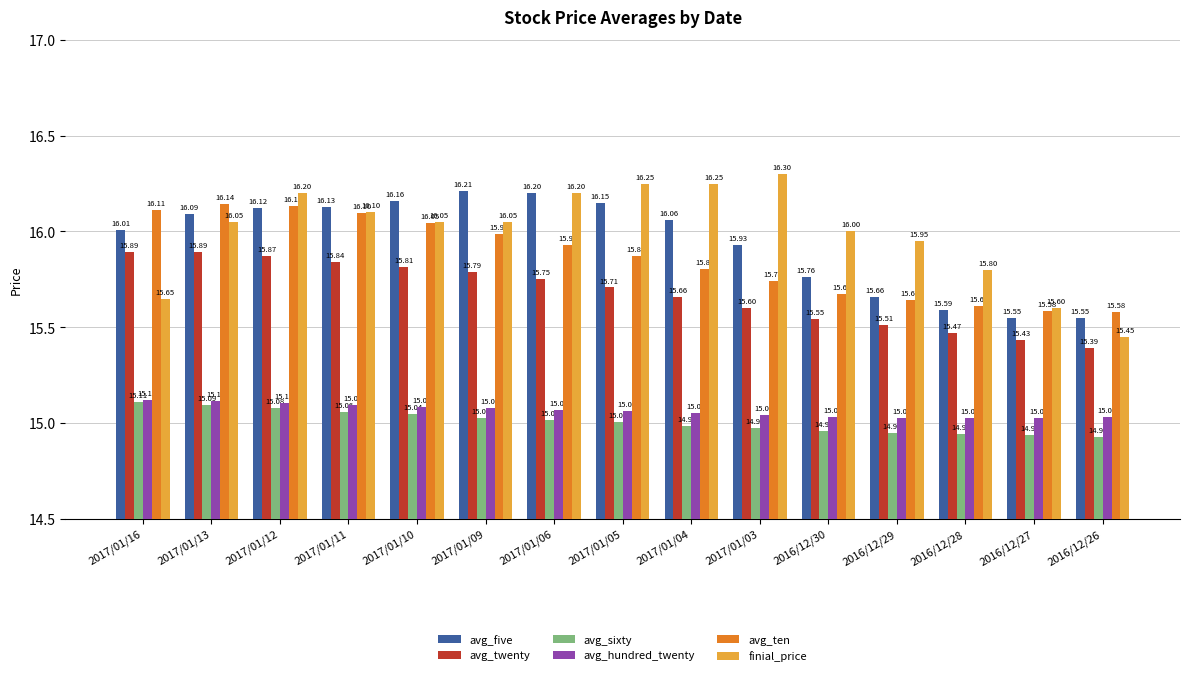

The value of avg_sixty at 2017/01/06 is 8.2. True or false?

False